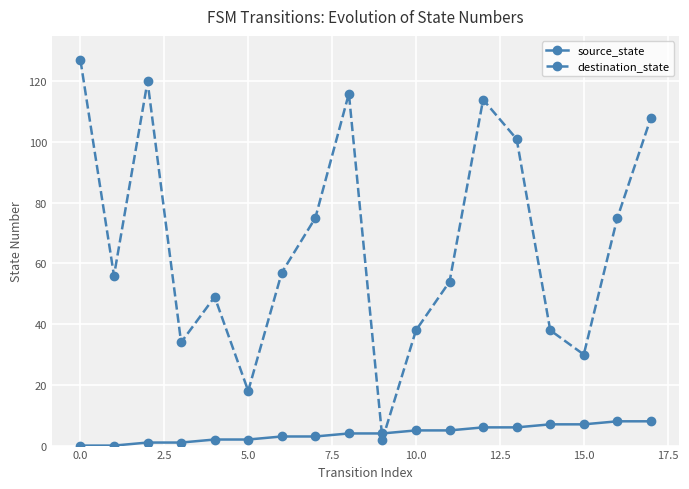

What is the highest value of the source_state series?

8